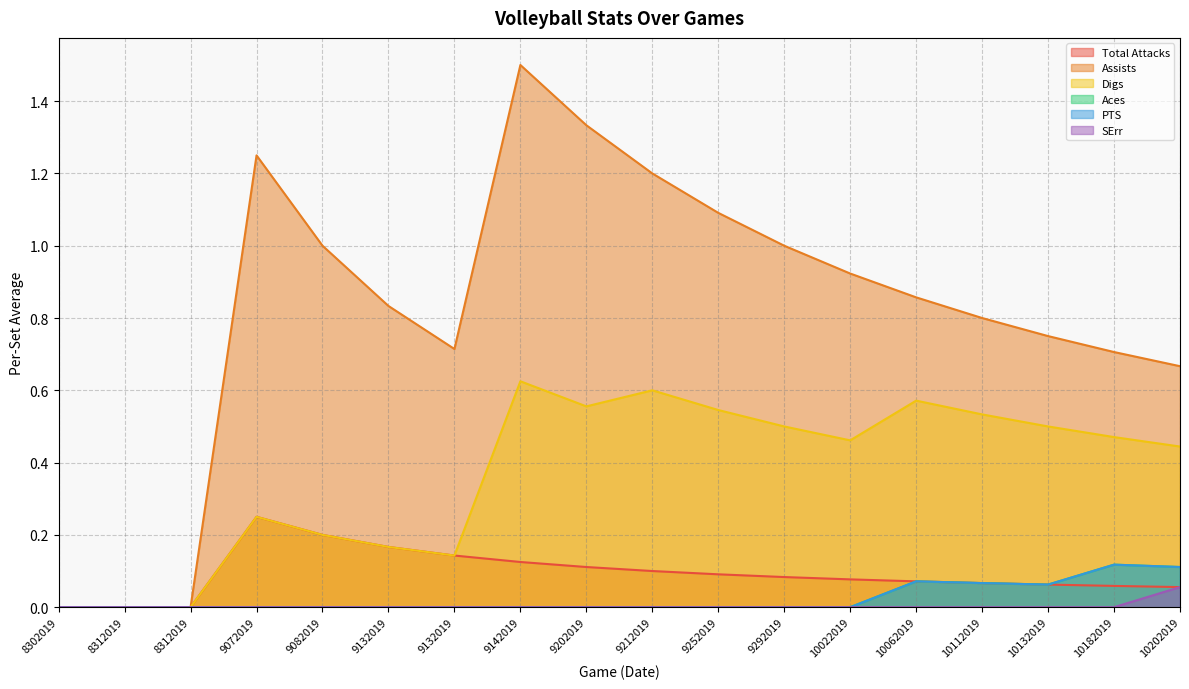

What is the spread (max minus min) of values at 10202019?

0.6